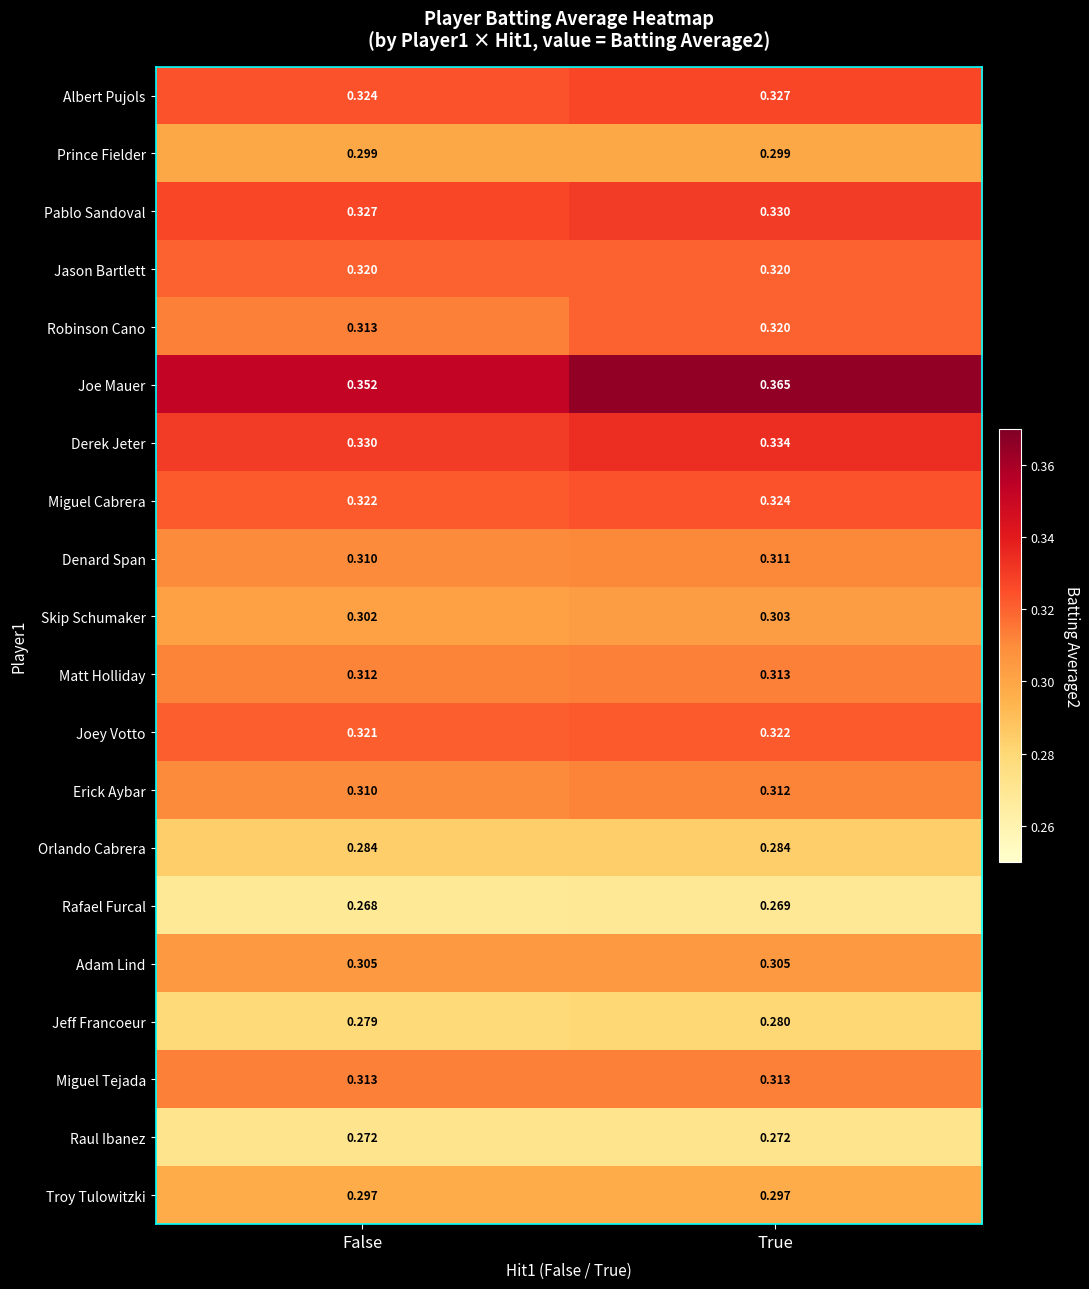

How many categories are shown in the chart?

2